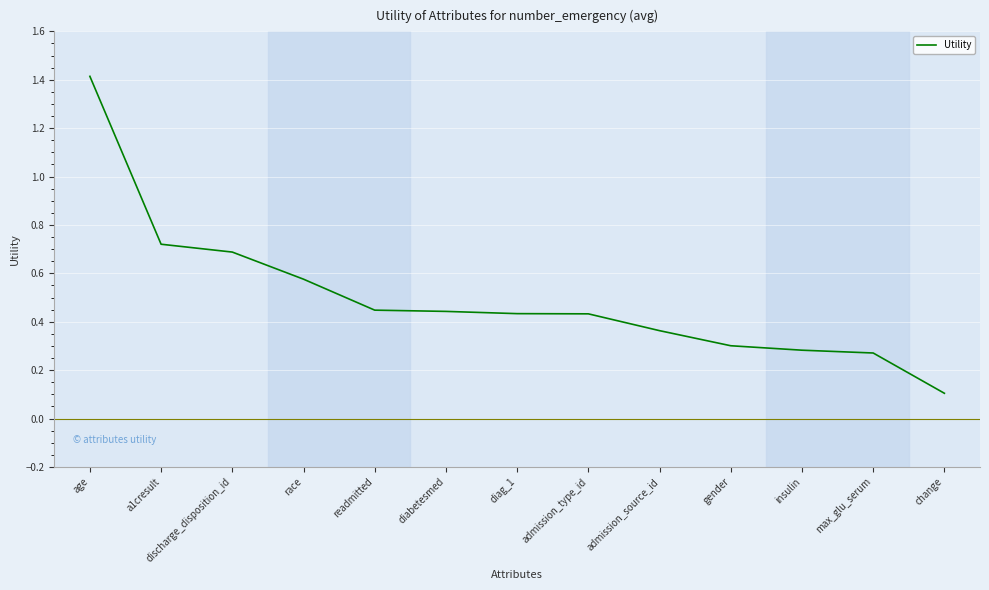

The value at insulin is 0.3. True or false?

True